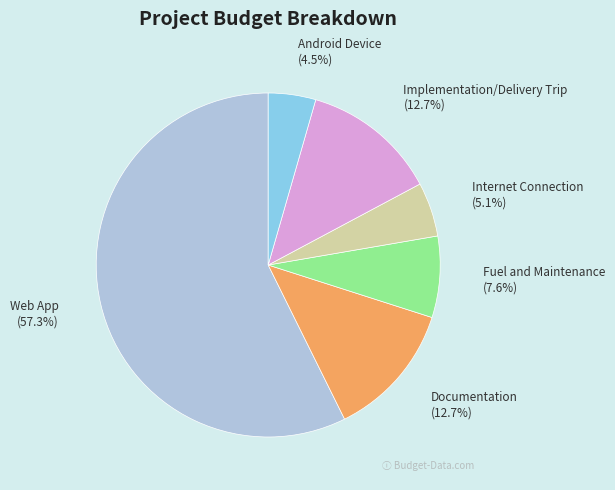

Which category has the smallest portion of the pie?

Android Device